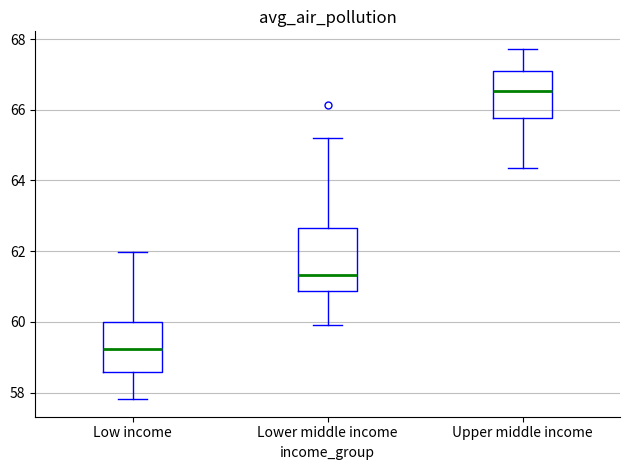

Which box is the tallest, from its lower edge to its upper edge?

Lower middle income